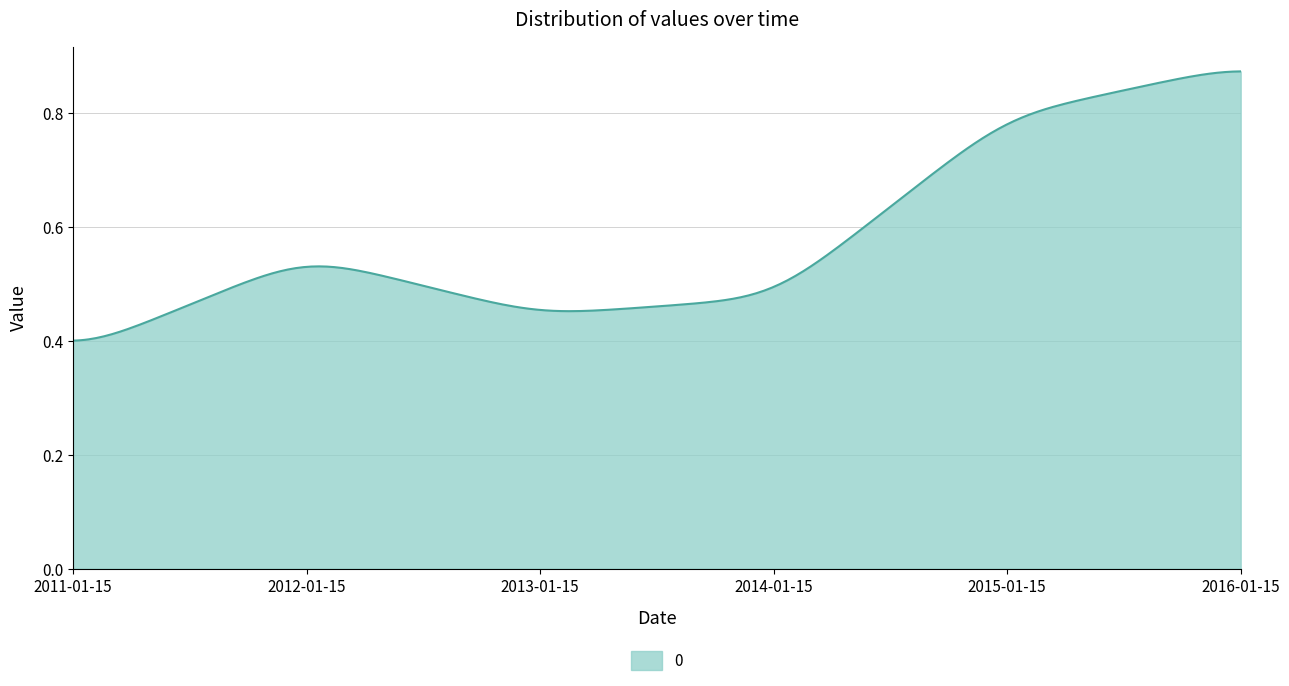

At which category does the chart reach its peak across all series?

2016-01-15